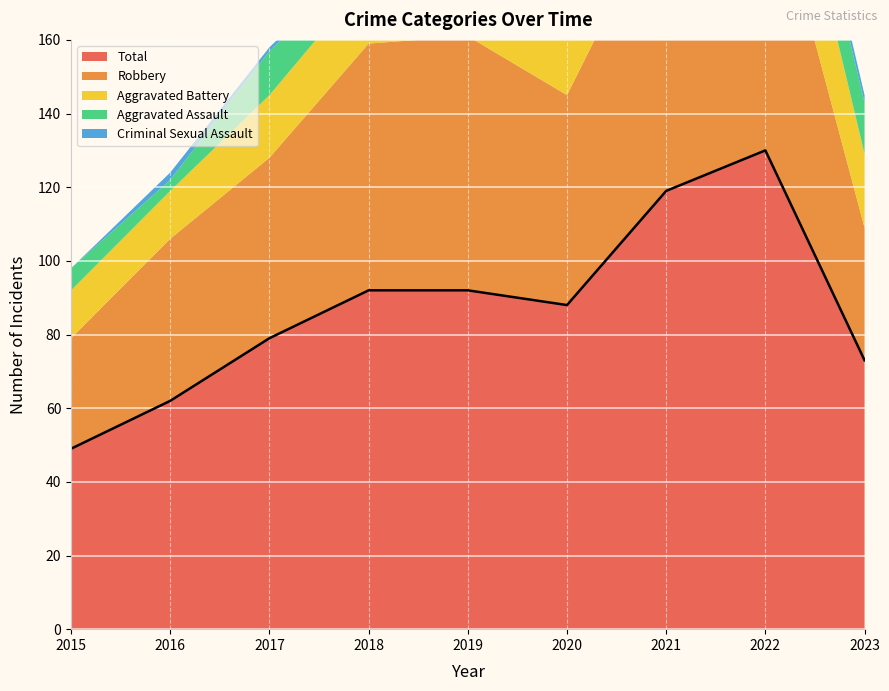

Where is the first local maximum for Aggravated Assault?

2017